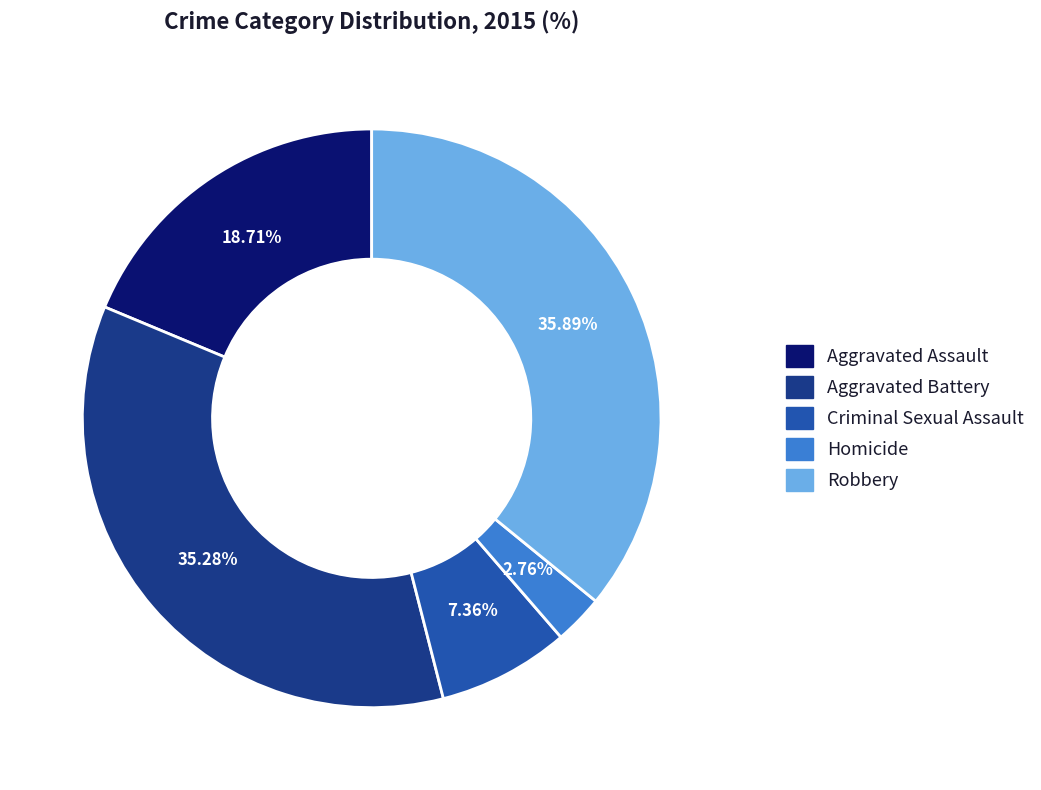

What percentage is NOT represented by Aggravated Assault?

81.3%